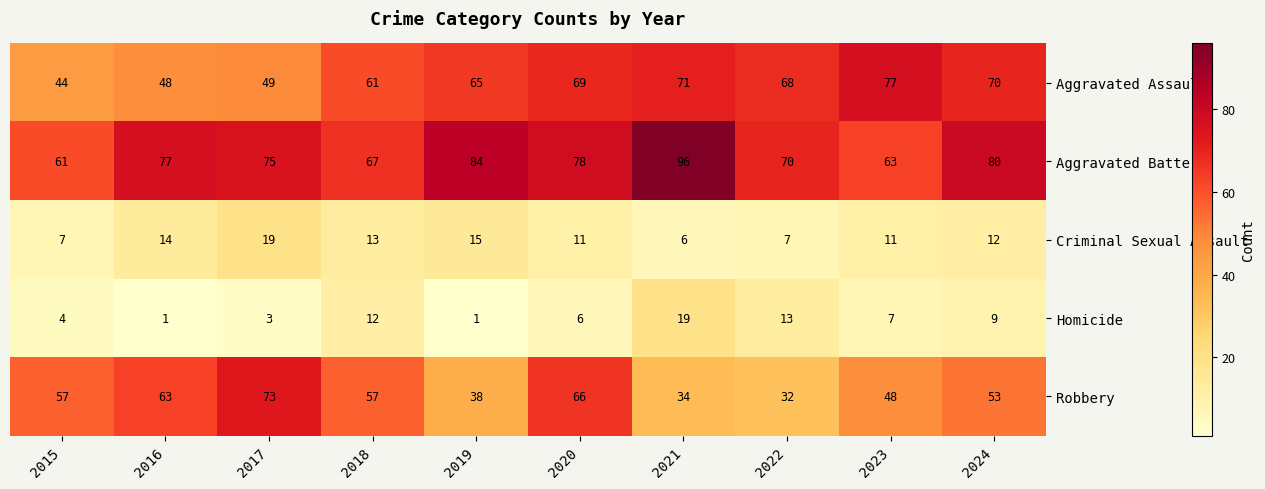

Where does the Criminal Sexual Assault series first go above 12?

2016